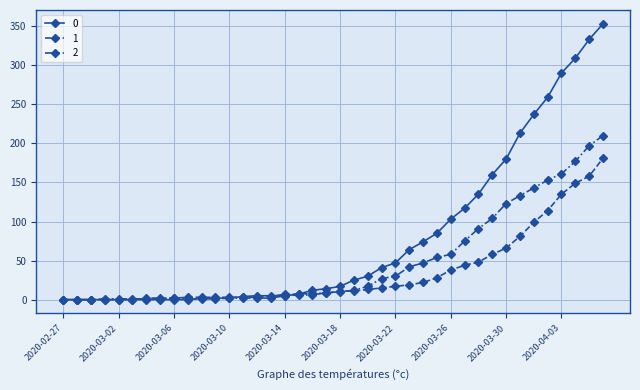

Rank the series by their maximum value, from highest to lowest.

0, 2, 1